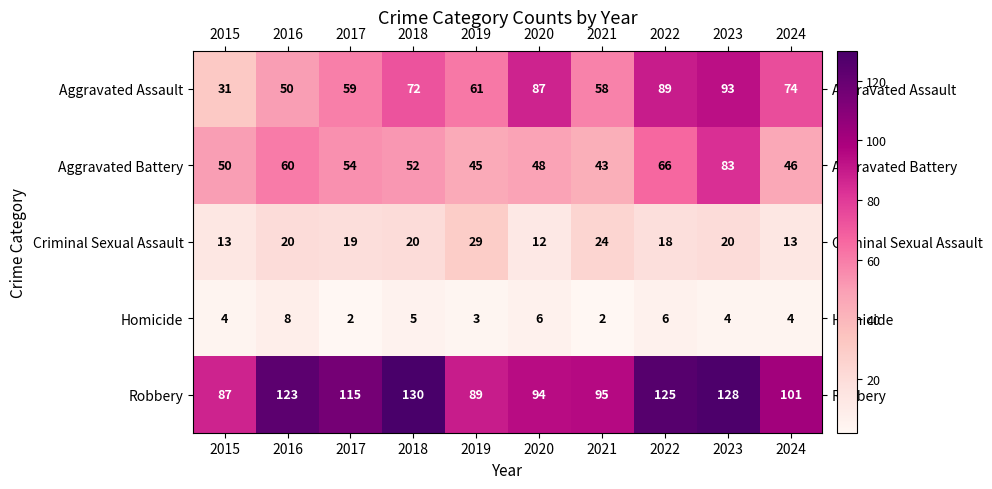

What is the difference between the second highest and second lowest values in the Robbery series?

39